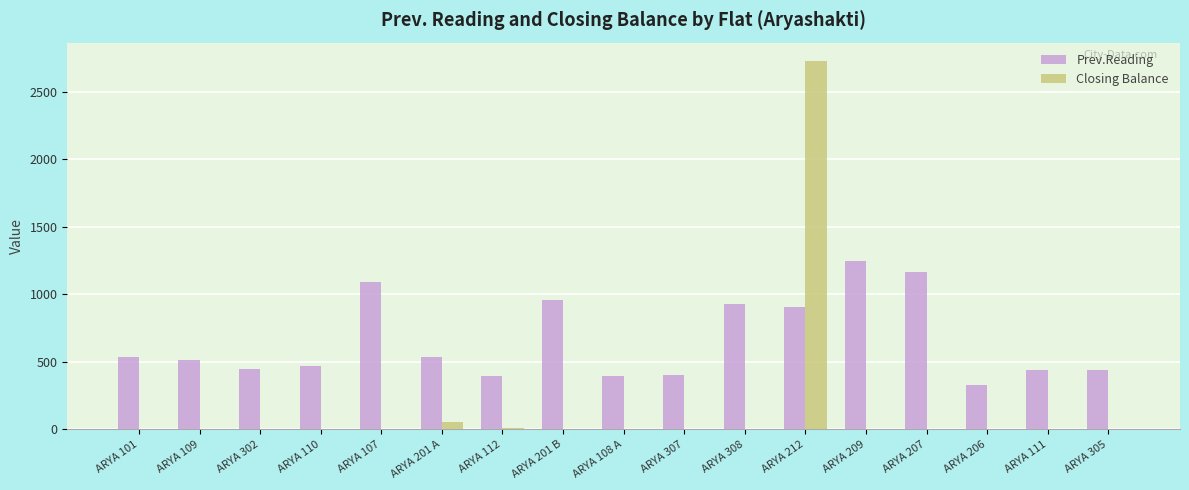

Are the bars grouped side by side (vs. stacked)?

Yes